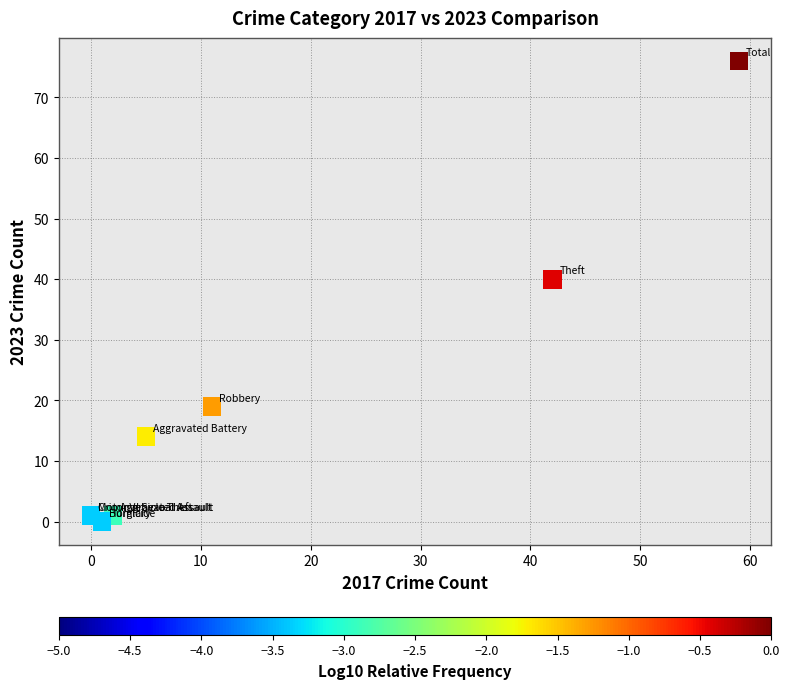

What Y value in the scatter plot is closest to 38?

40